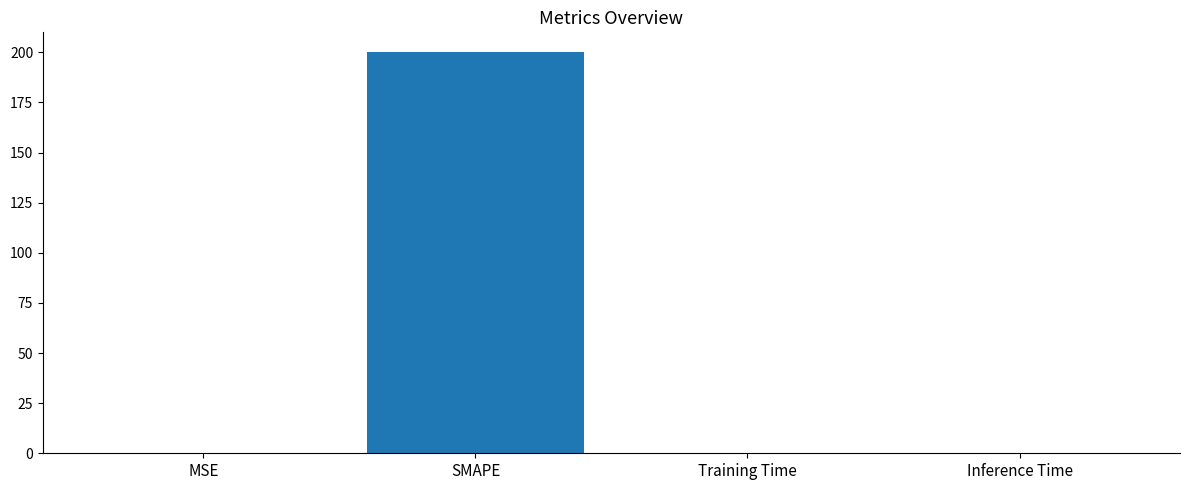

How many data points does each series have?

4